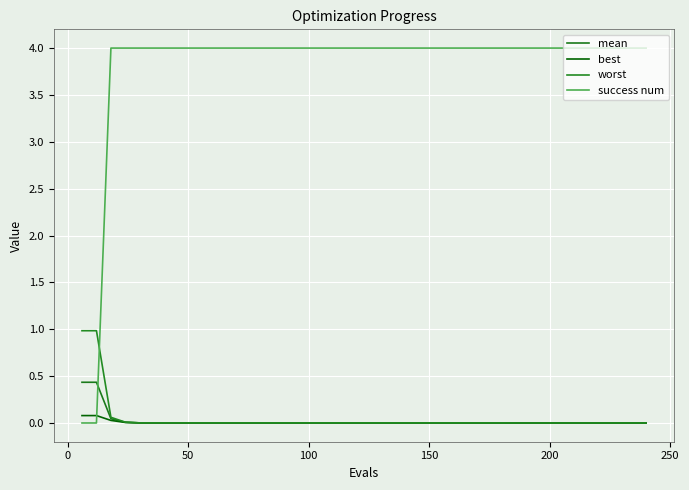

Reading left to right, extract all data points from this chart.

mean: 0.4	0.4	0.0	0.0	0.0	0.0	0.0	0.0	0.0	0.0	0.0	0.0	0.0	0.0	0.0	0.0	0.0	0.0	0.0	0.0	0.0	0.0	0.0	0.0	0.0	0.0	0.0	0.0	0.0	0.0	0.0	0.0	0.0	0.0	0.0	0.0	0.0	0.0	0.0	0.0
best: 0.1	0.1	0.0	0.0	0.0	0.0	0.0	0.0	0.0	0.0	0.0	0.0	0.0	0.0	0.0	0.0	0.0	0.0	0.0	0.0	0.0	0.0	0.0	0.0	0.0	0.0	0.0	0.0	0.0	0.0	0.0	0.0	0.0	0.0	0.0	0.0	0.0	0.0	0.0	0.0
worst: 1.0	1.0	0.1	0.0	0.0	0.0	0.0	0.0	0.0	0.0	0.0	0.0	0.0	0.0	0.0	0.0	0.0	0.0	0.0	0.0	0.0	0.0	0.0	0.0	0.0	0.0	0.0	0.0	0.0	0.0	0.0	0.0	0.0	0.0	0.0	0.0	0.0	0.0	0.0	0.0
success num: 0.0	0.0	4.0	4.0	4.0	4.0	4.0	4.0	4.0	4.0	4.0	4.0	4.0	4.0	4.0	4.0	4.0	4.0	4.0	4.0	4.0	4.0	4.0	4.0	4.0	4.0	4.0	4.0	4.0	4.0	4.0	4.0	4.0	4.0	4.0	4.0	4.0	4.0	4.0	4.0